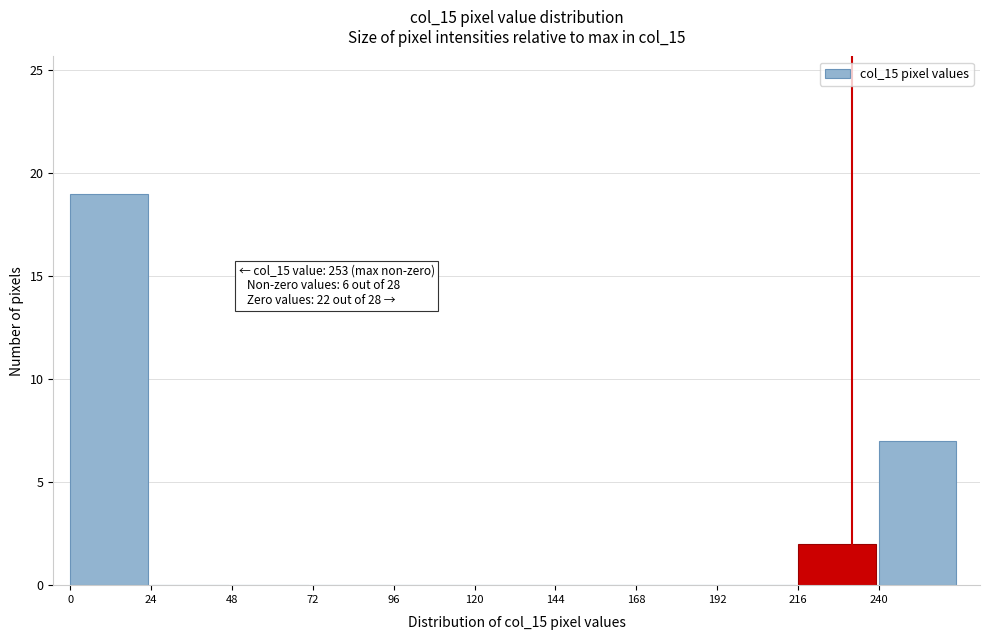

Over which range of the x-axis is the bar tallest?

0 to 24